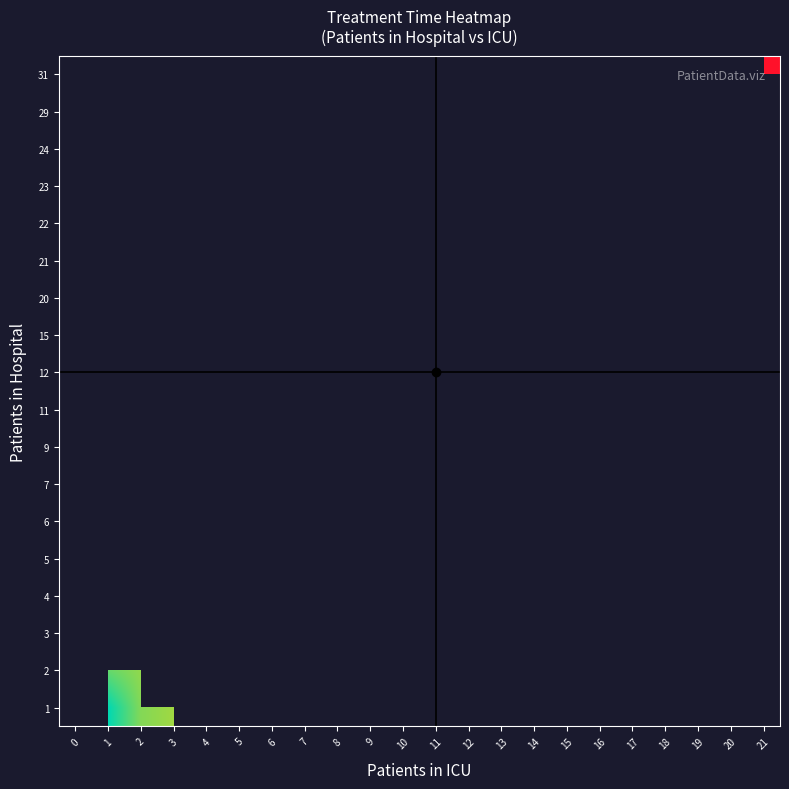

Rank the series by their maximum value, from highest to lowest.

row_0, row_1, row_2, row_3, row_4, row_5, row_6, row_7, row_8, row_9, row_10, row_11, row_12, row_13, row_14, row_15, row_16, row_17